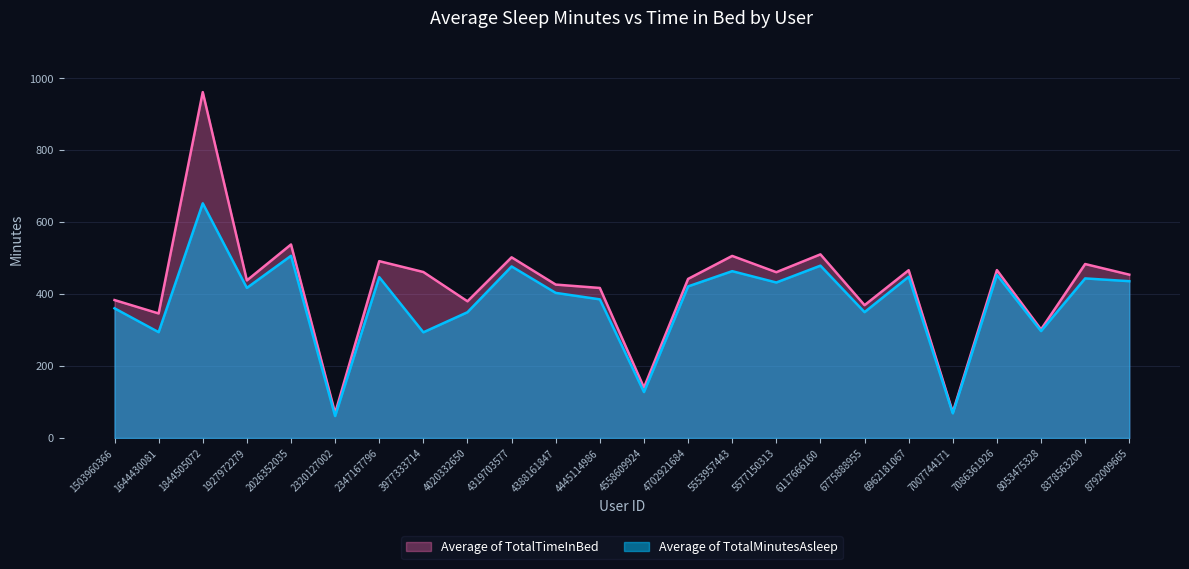

Between 1503960366 and 2320127002, which series saw the biggest shift?

Average of TotalTimeInBed